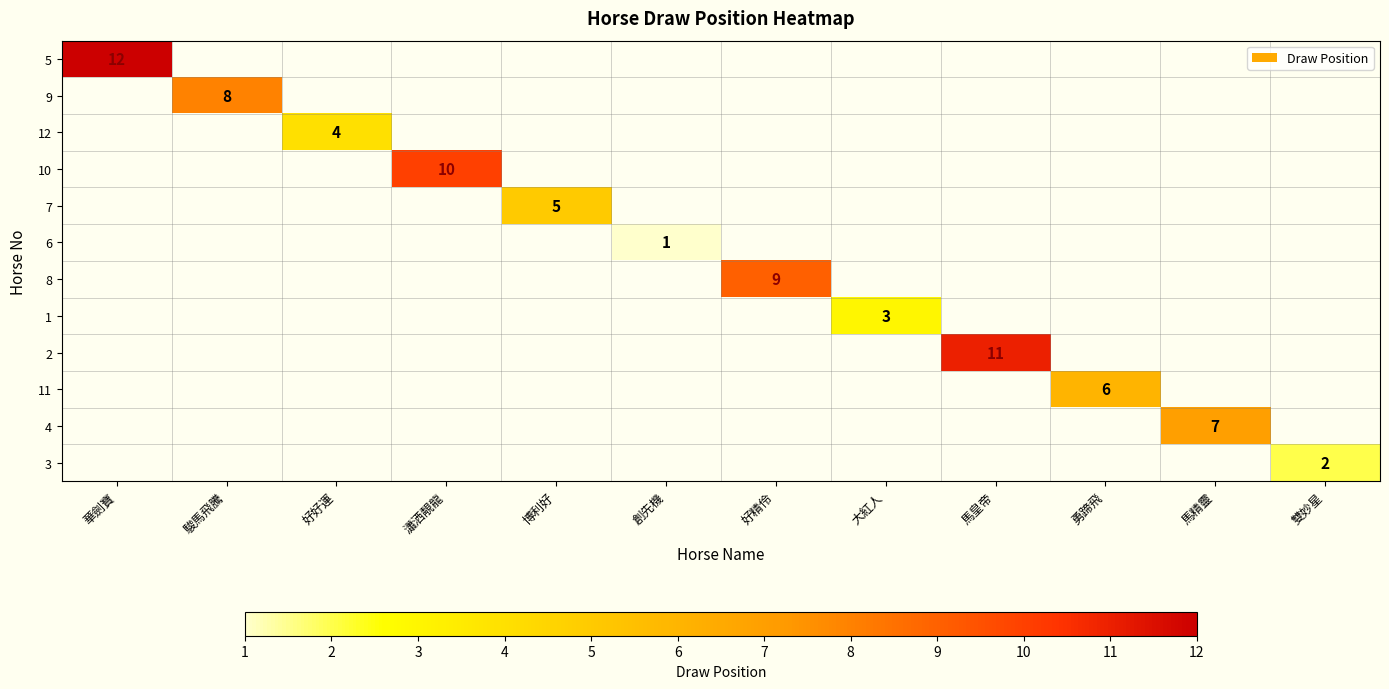

How many positive values does the 1 series have?

1